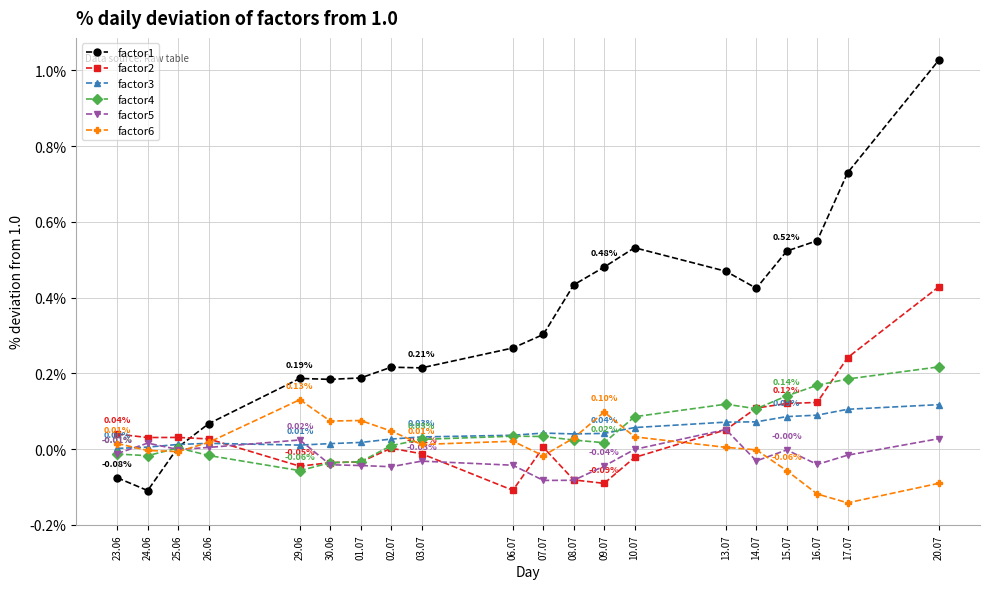

Which series has the largest range (max minus min)?

factor1